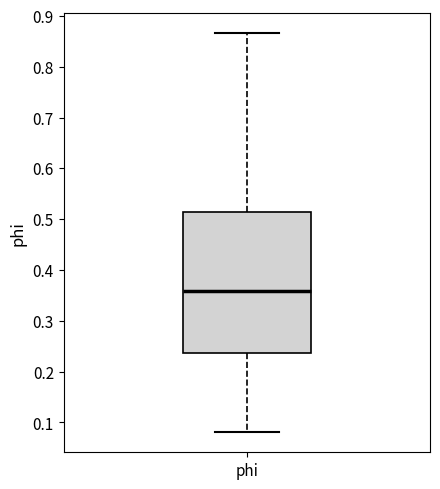

Where does the lower whisker of the box for phi end on the y-axis? The values are not printed on the chart, so give them approximately, as read against the axis.

0.08